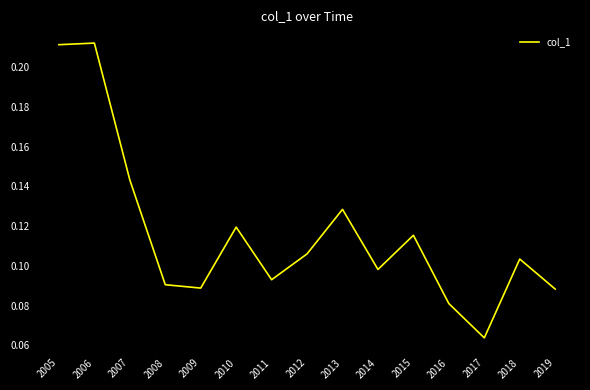

Which has a higher value, 2011 or 2019?

2011